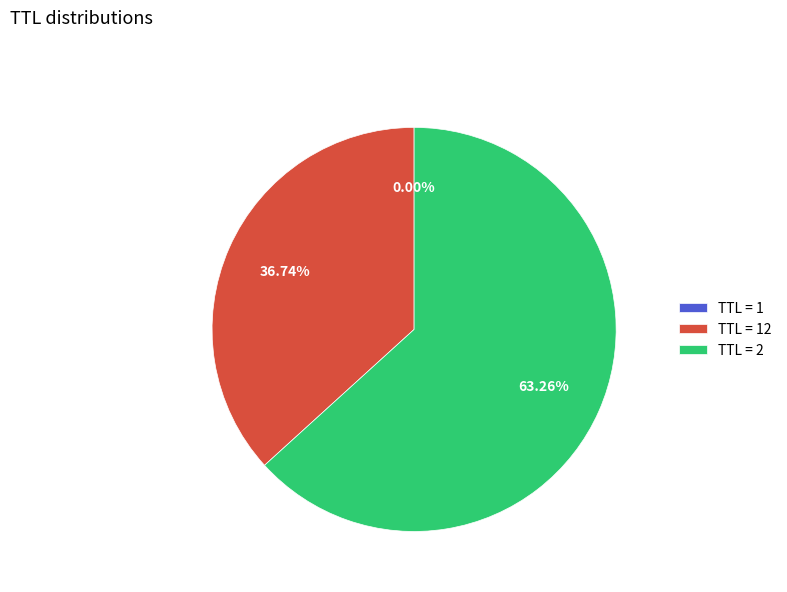

To the nearest percent, what is the average slice percentage?

33%